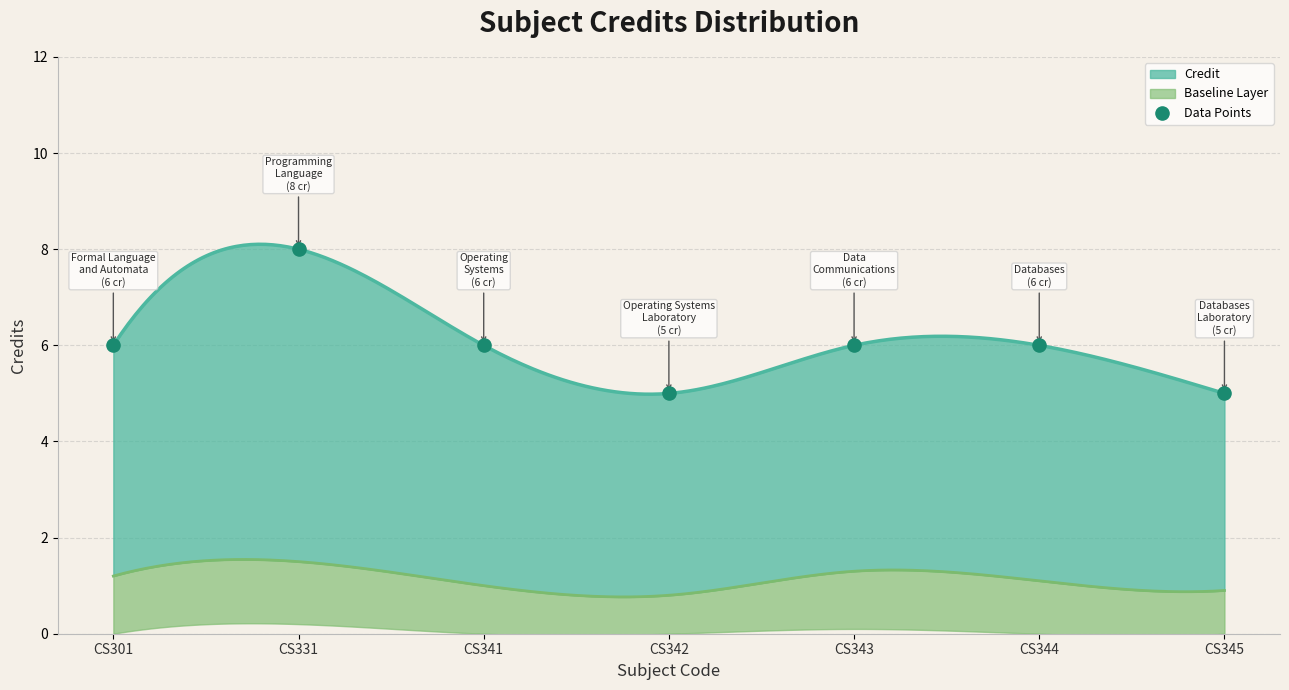

Approximately how many times larger is the value at CS342 compared to CS345?

1.0